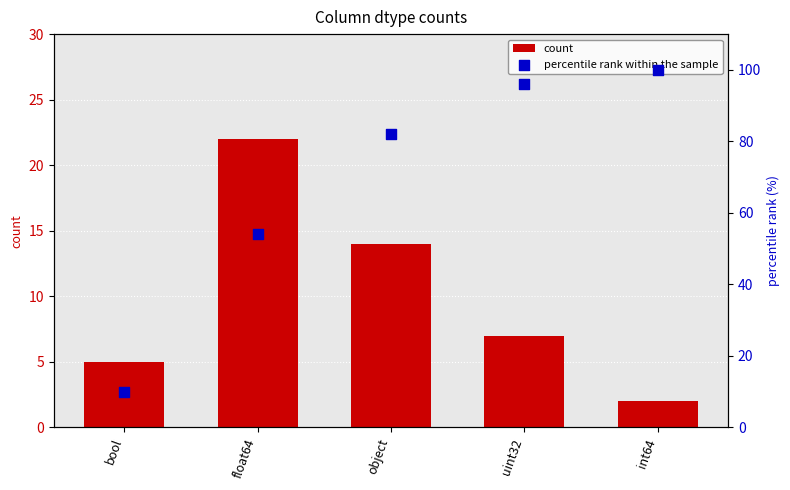

Is the value of percentile rank within the sample at object greater than the value of count at int64?

Yes